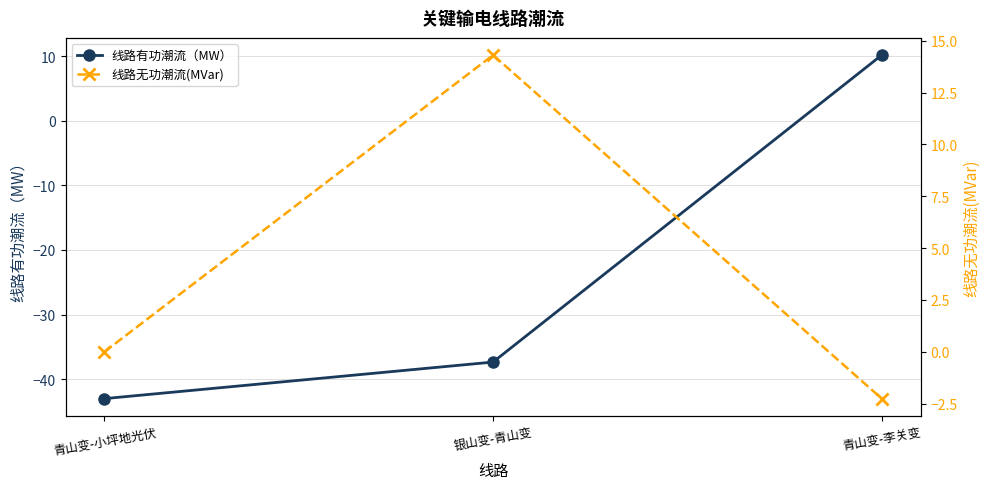

What is the smallest value displayed?

-43.0